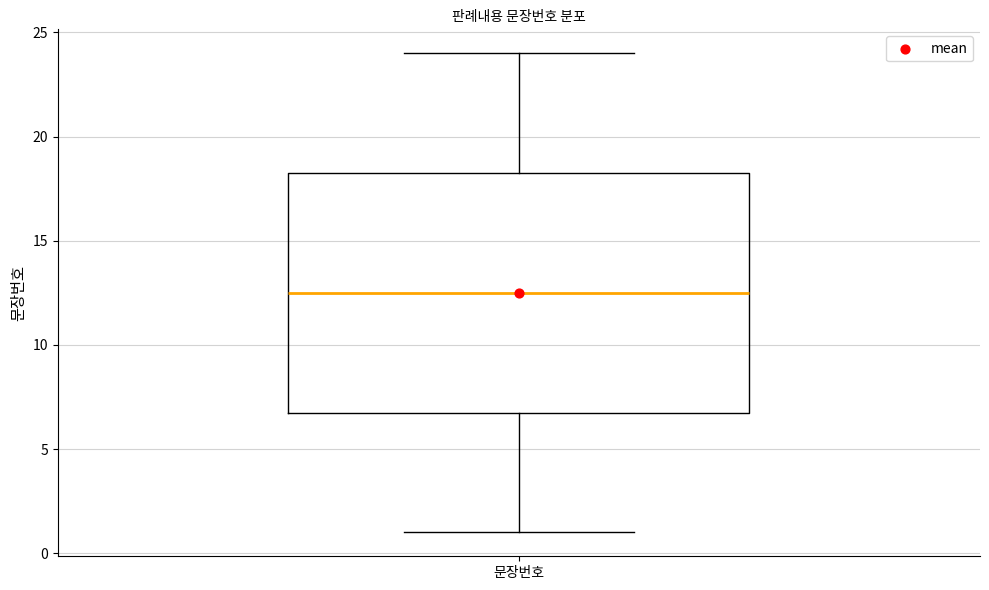

Read this box plot against the y-axis: the position of the median line, the range covered by the box, and the ends of both whiskers. The values are not printed on the chart, so give them approximately, as read against the axis.

median 12.5, box 7.0 to 18.5, whiskers 1.0 to 24.0